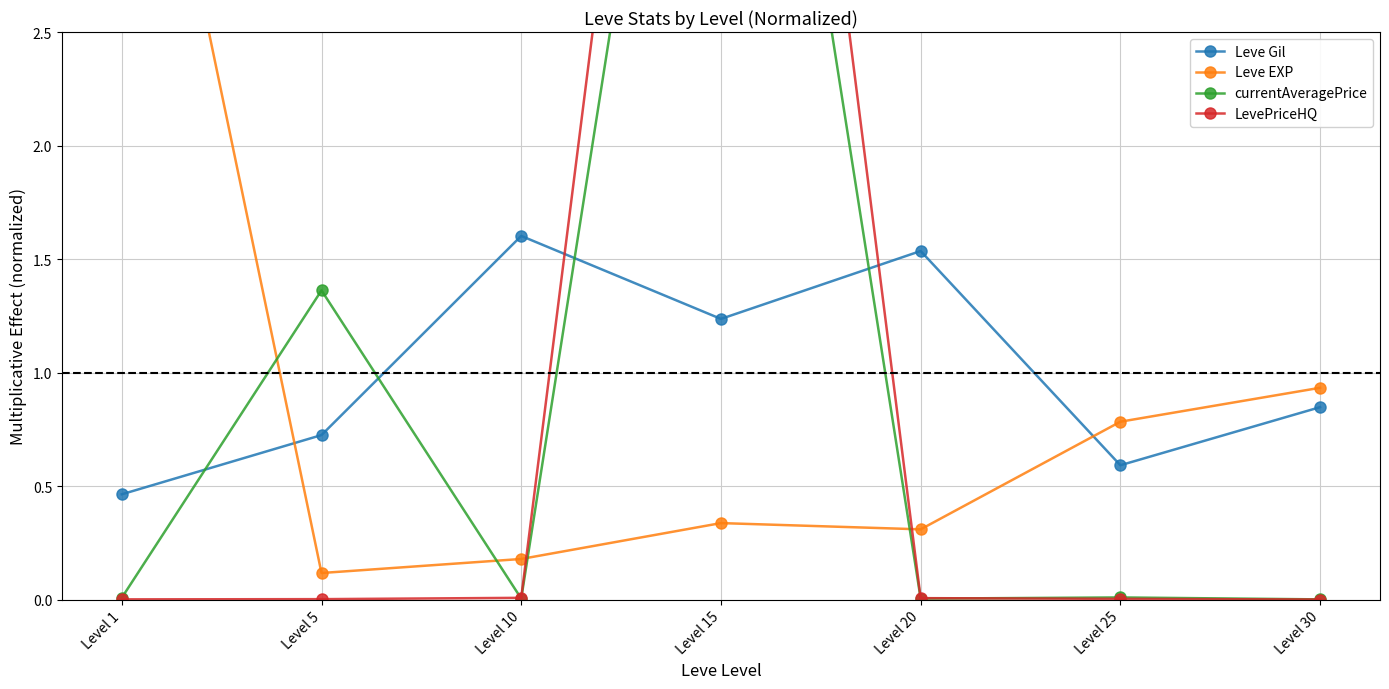

Is it true that Leve EXP equals 4.3 at Level 1?

True